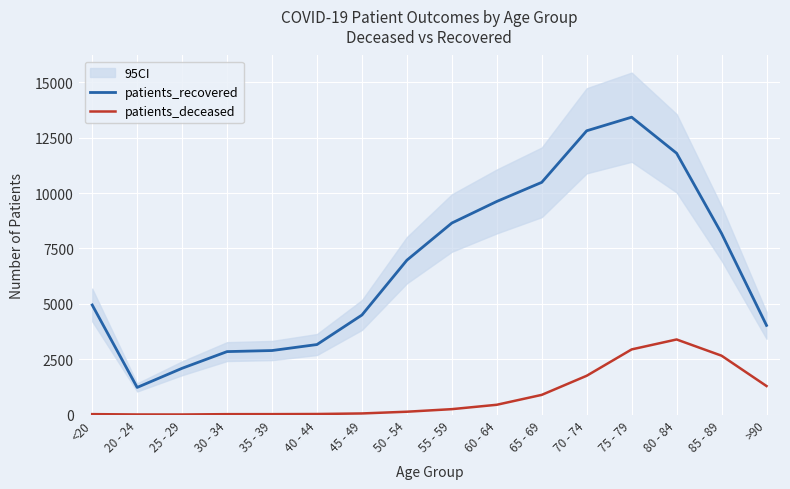

How many interior local peaks does the patients_recovered series have?

1